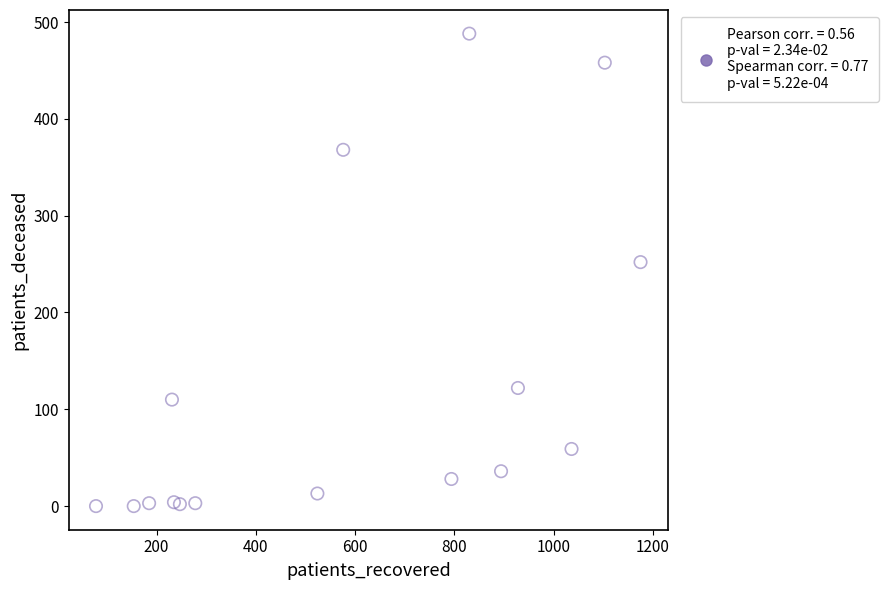

What Y value in the scatter plot is closest to 244?

252